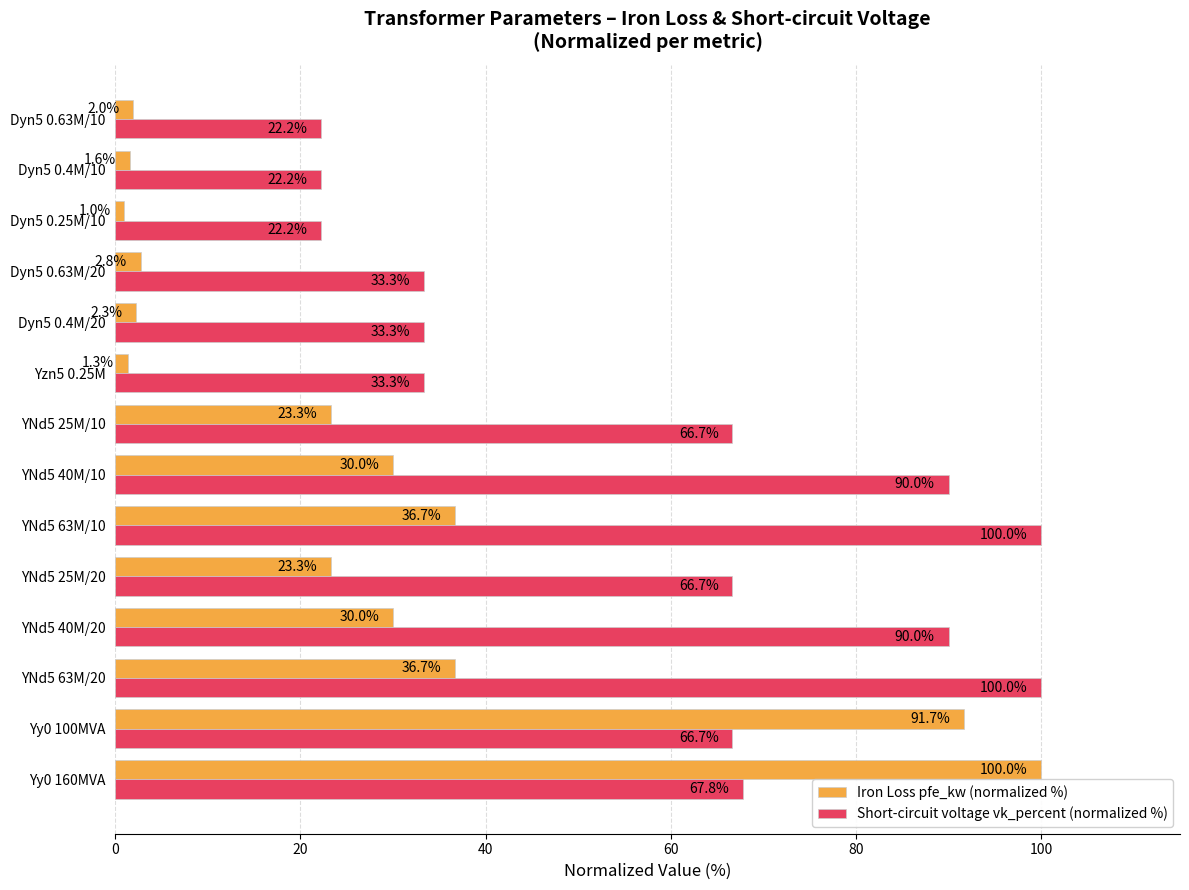

At which label does Iron Loss pfe_kw (normalized %) reach its minimum?

Dyn5 0.25M/10